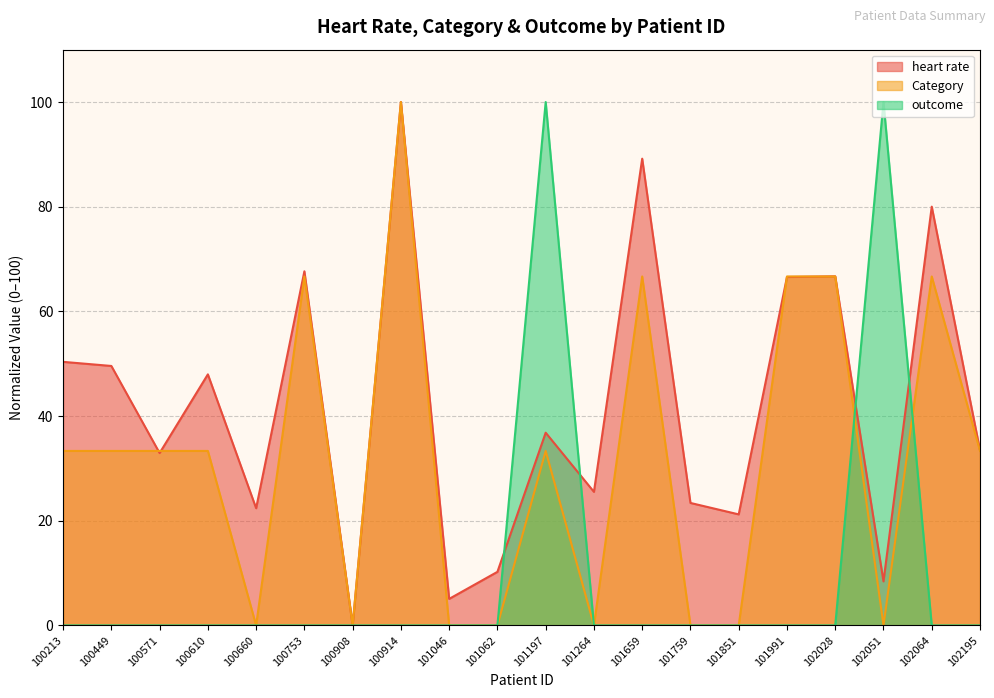

Count the number of data series in this chart.

3